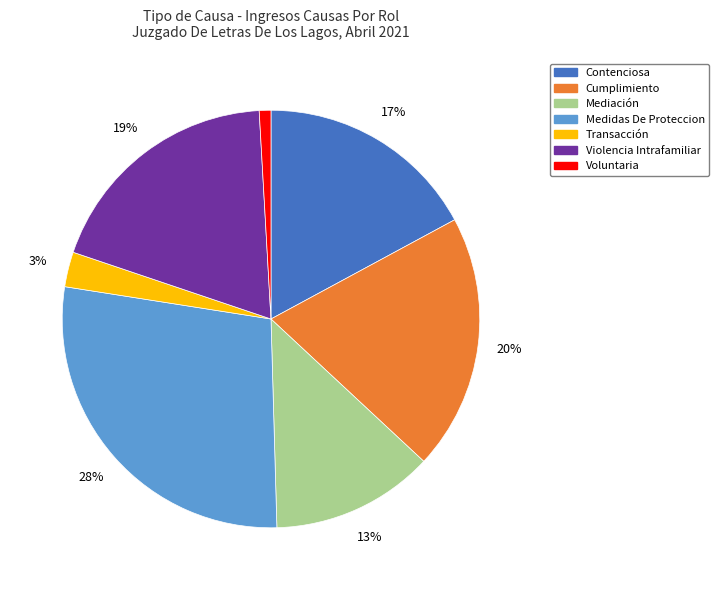

How many segments does this pie chart have?

7